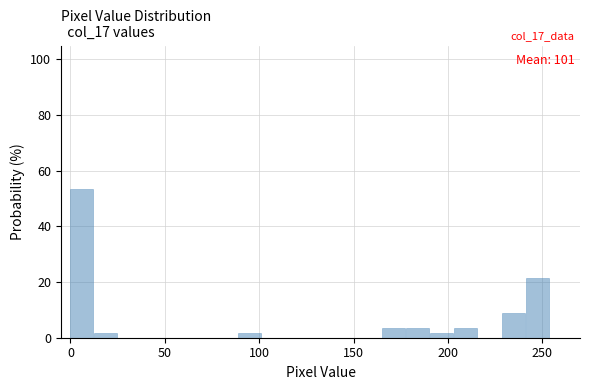

Read against the x-axis, roughly where is the centre of the tallest bar?

5